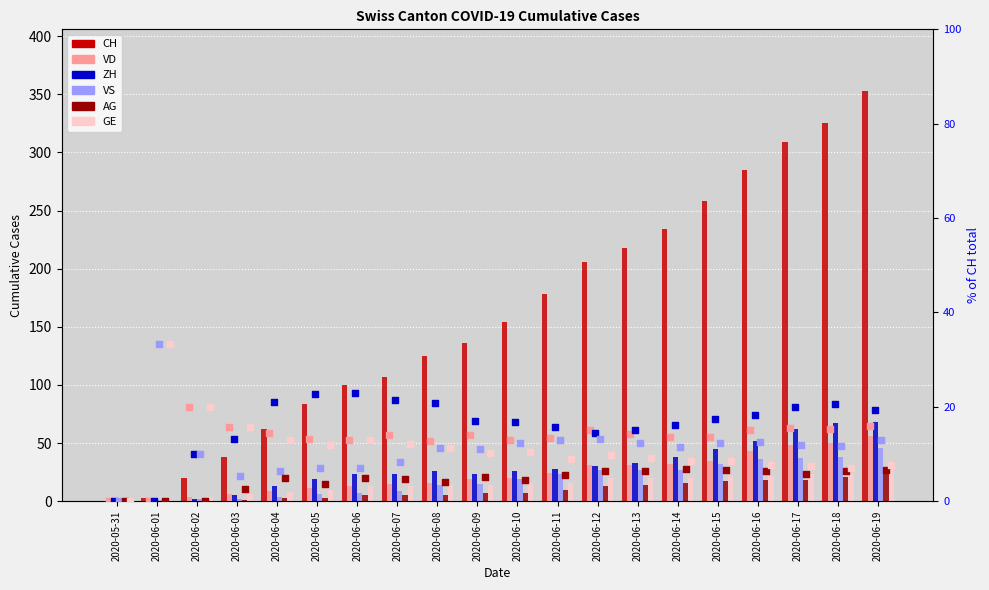

Which series has the largest total across all categories?

CH